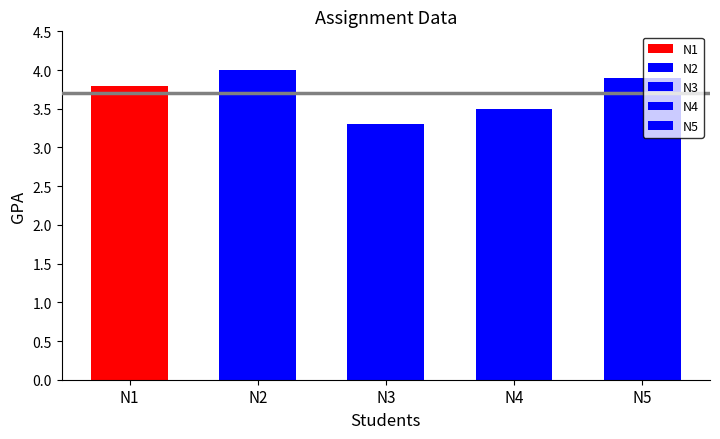

Reading right to left, extract all data points from this chart.

N5=3.9	N4=3.5	N3=3.3	N2=4.0	N1=3.8